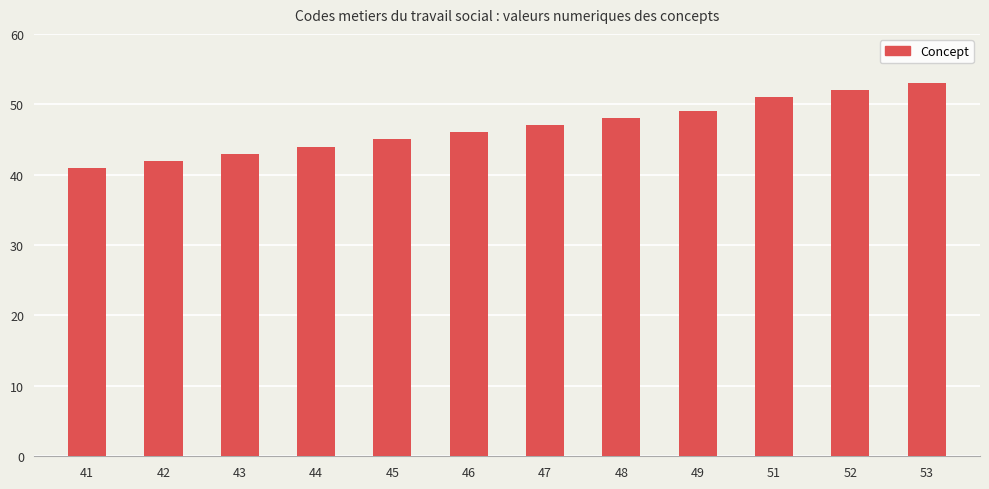

What is the value of the 7th bar from the left?

47